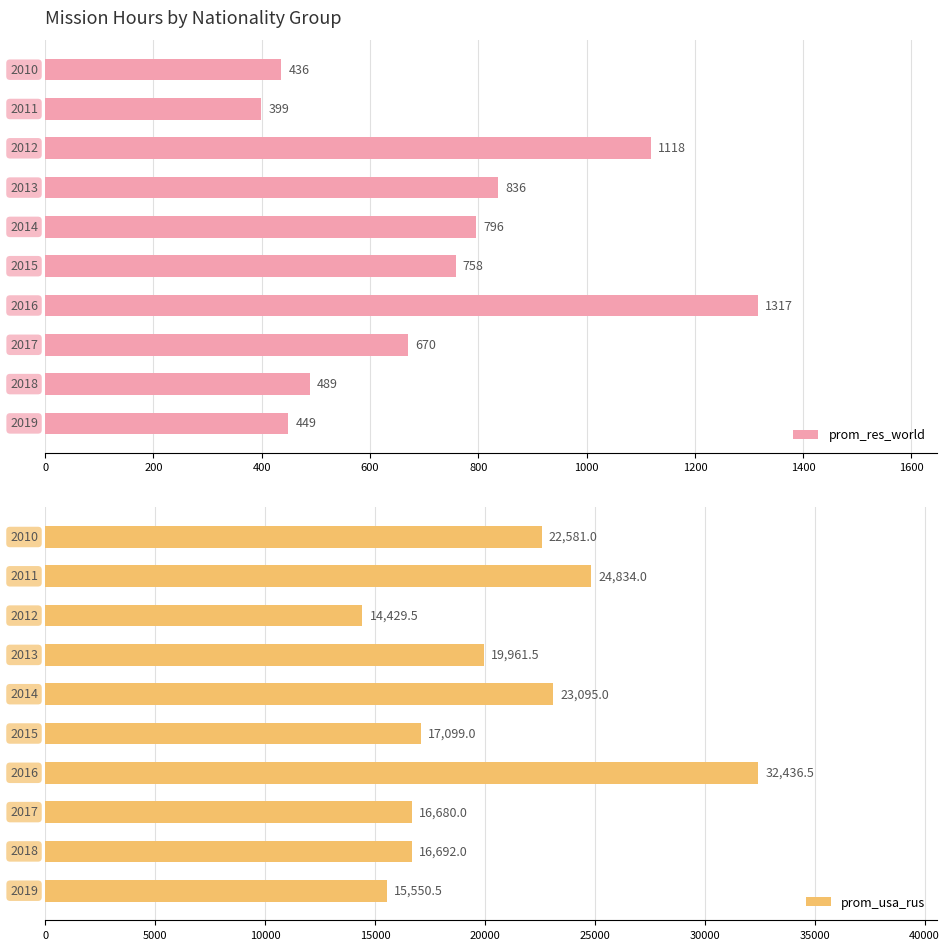

What is the minimum value for prom_res_world?

399